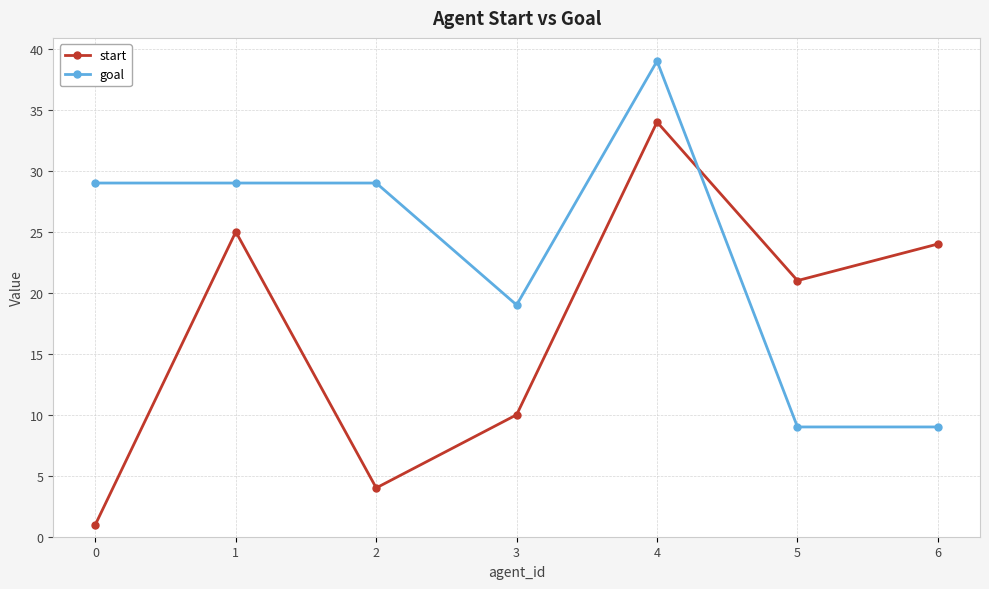

Which series changed the most between 0 and 3?

goal